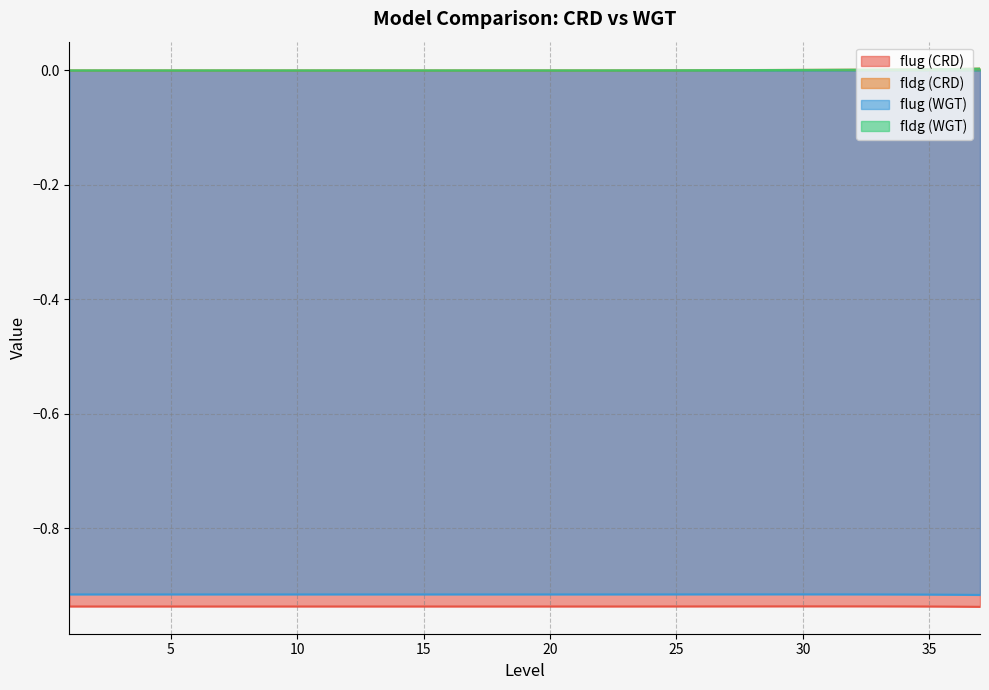

Reading left to right, list all the values displayed in this chart.

flug (CRD): -0.9	-0.9	-0.9	-0.9	-0.9	-0.9	-0.9	-0.9	-0.9	-0.9	-0.9	-0.9	-0.9	-0.9	-0.9	-0.9	-0.9	-0.9	-0.9	-0.9	-0.9	-0.9	-0.9	-0.9	-0.9	-0.9	-0.9	-0.9	-0.9	-0.9	-0.9	-0.9	-0.9	-0.9	-0.9	-0.9	-0.9
fldg (CRD): 0.0	0.0	0.0	0.0	0.0	0.0	0.0	0.0	0.0	0.0	0.0	0.0	0.0	0.0	0.0	0.0	0.0	0.0	0.0	0.0	0.0	0.0	0.0	0.0	0.0	0.0	0.0	0.0	0.0	0.0	0.0	0.0	0.0	0.0	0.0	0.0	0.0
flug (WGT): -0.9	-0.9	-0.9	-0.9	-0.9	-0.9	-0.9	-0.9	-0.9	-0.9	-0.9	-0.9	-0.9	-0.9	-0.9	-0.9	-0.9	-0.9	-0.9	-0.9	-0.9	-0.9	-0.9	-0.9	-0.9	-0.9	-0.9	-0.9	-0.9	-0.9	-0.9	-0.9	-0.9	-0.9	-0.9	-0.9	-0.9
fldg (WGT): 0.0	0.0	0.0	0.0	0.0	0.0	0.0	0.0	0.0	0.0	0.0	0.0	0.0	0.0	0.0	0.0	0.0	0.0	0.0	0.0	0.0	0.0	0.0	0.0	0.0	0.0	0.0	0.0	0.0	0.0	0.0	0.0	0.0	0.0	0.0	0.0	0.0